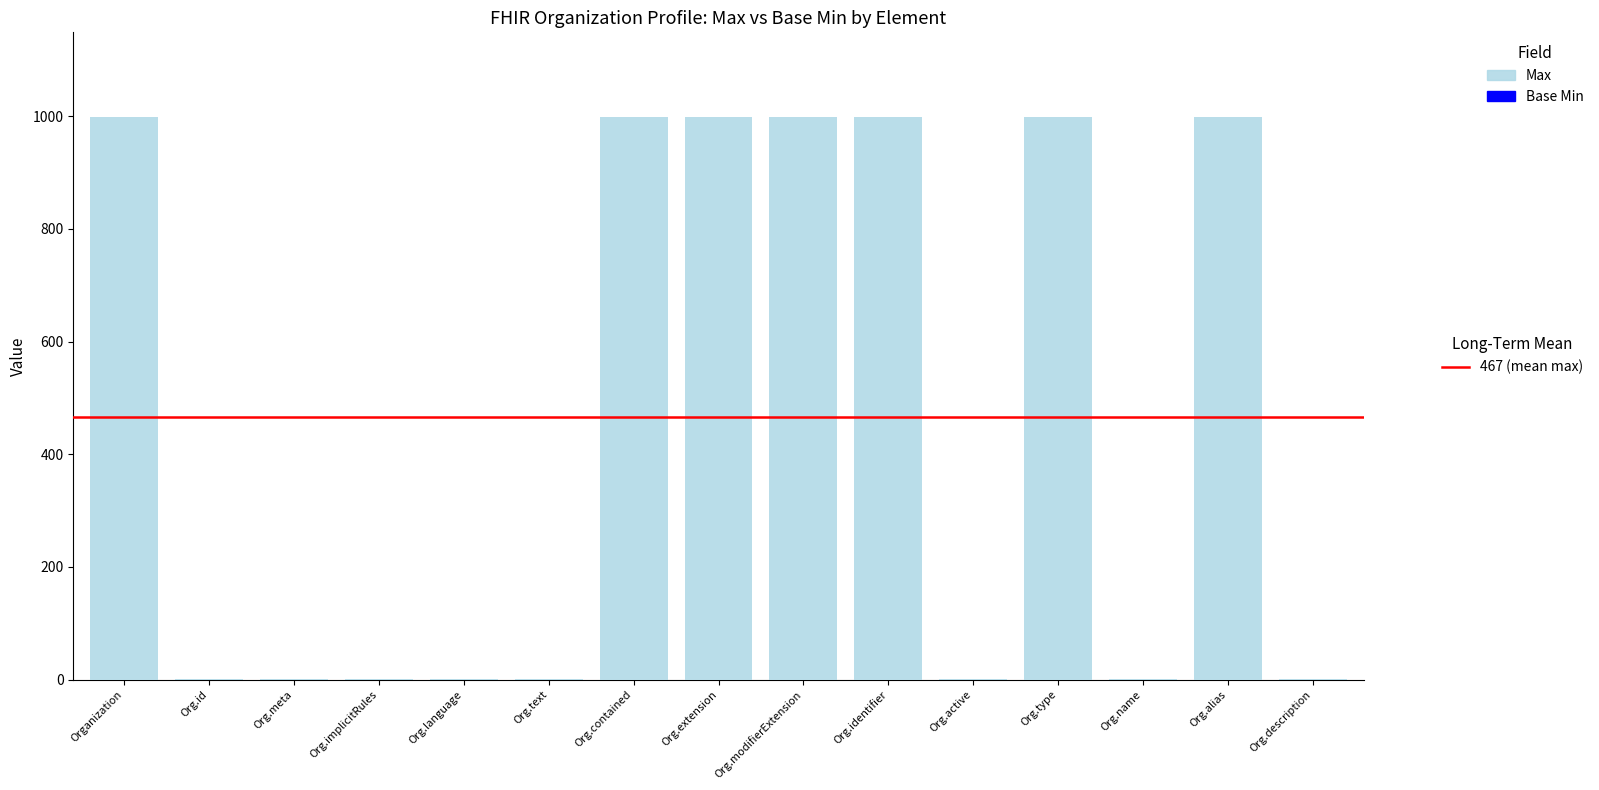

What is the maximum value shown in the chart?

999